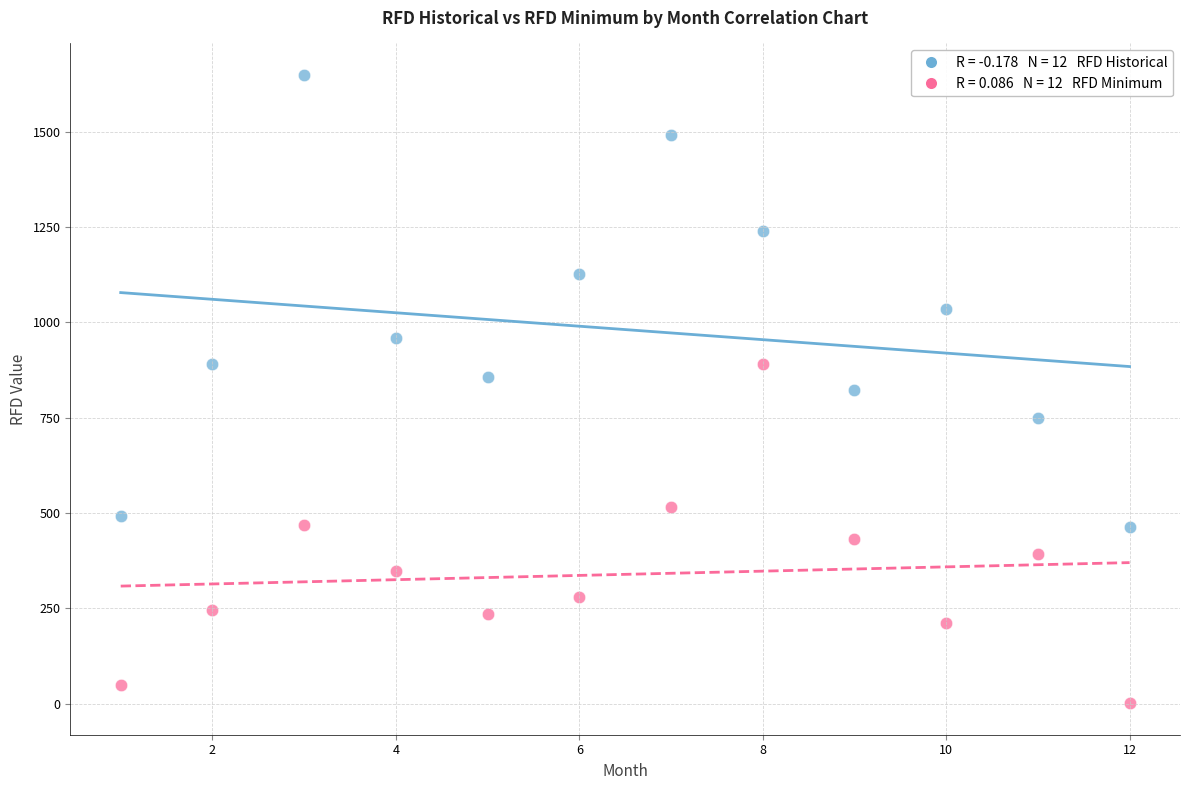

Across all data points, what is the range of X values (max minus min)?

11.0